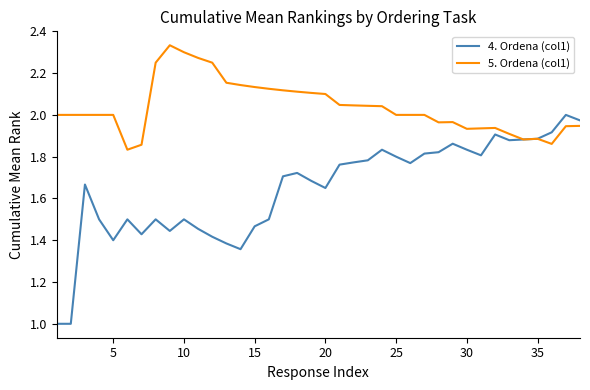

List the series in order of their peak value, lowest first.

4. Ordena (col1), 5. Ordena (col1)